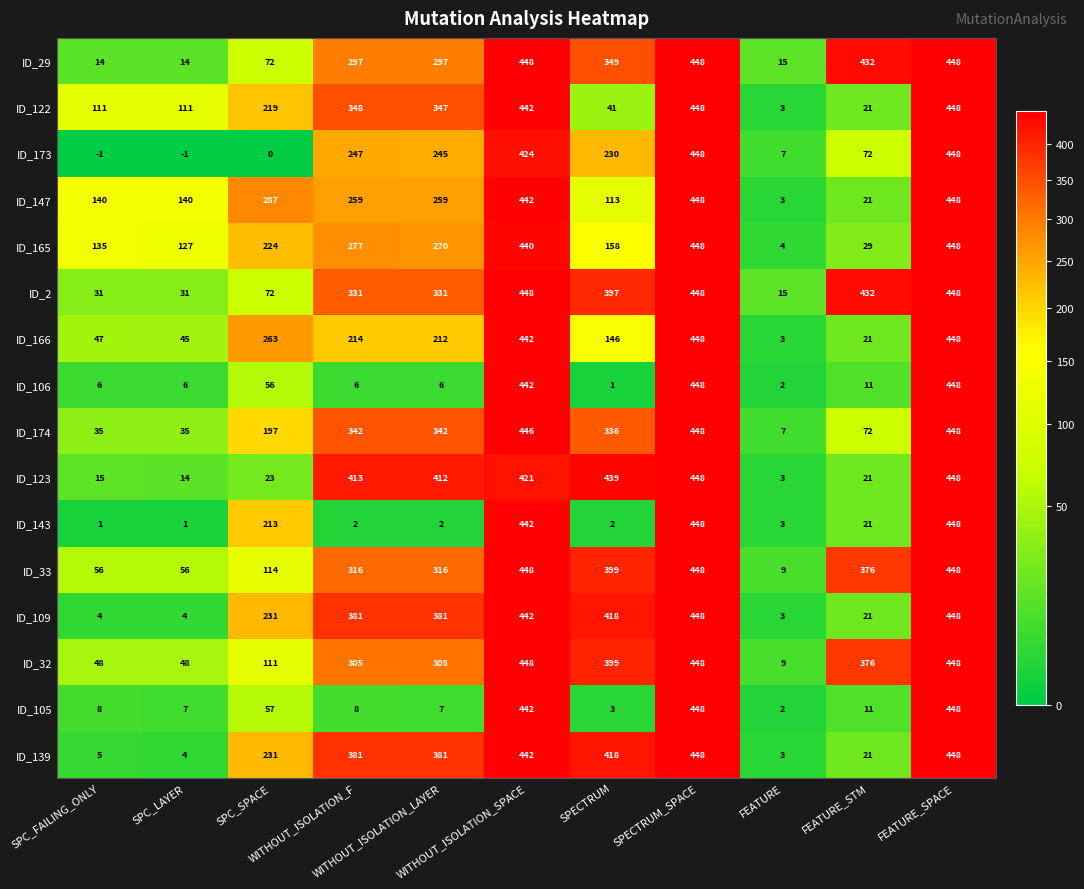

What is the maximum value for ID_123?

448